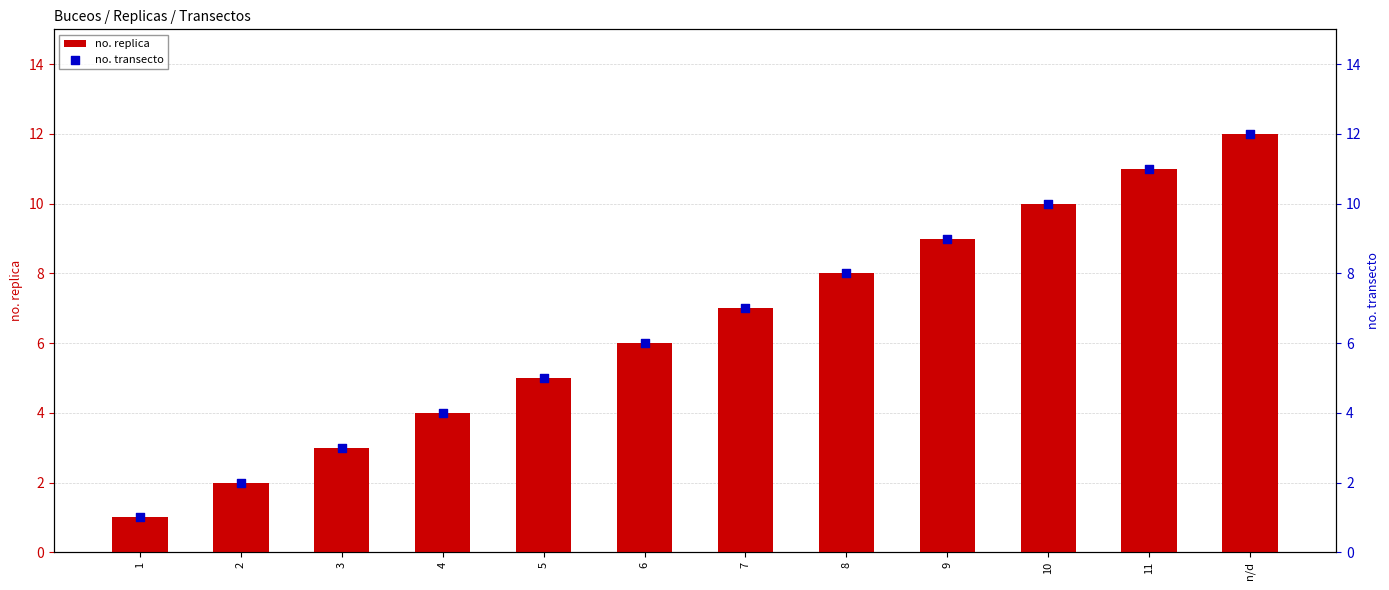

What is the total value across all series at 10?

20